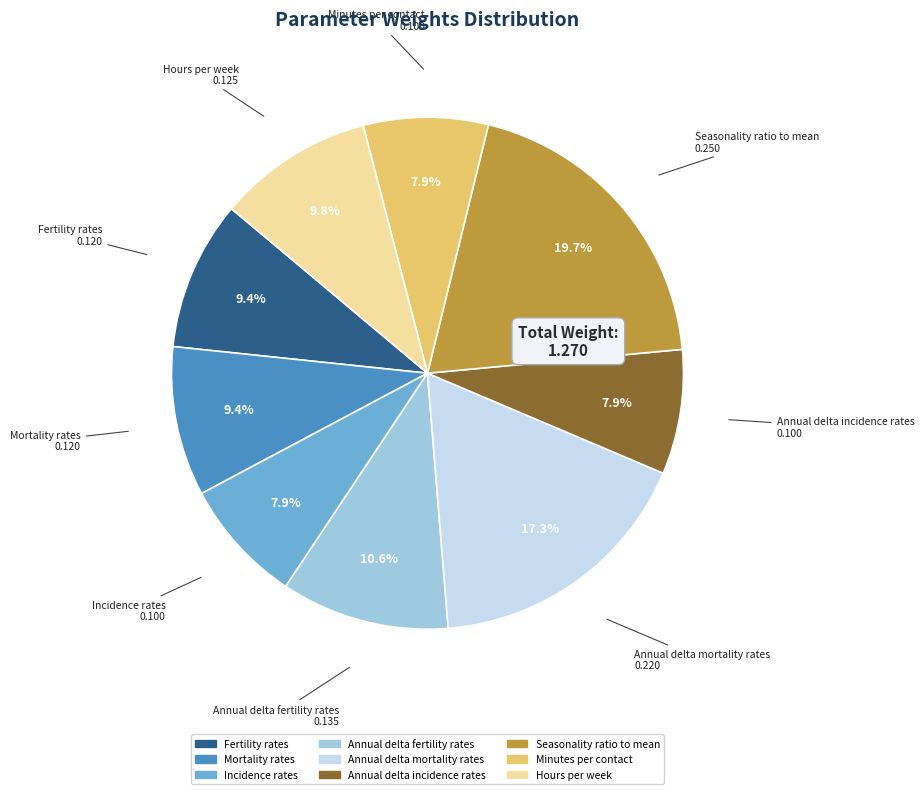

To the nearest percent, what is the combined percentage of Annual delta fertility rates and Annual delta mortality rates?

28%